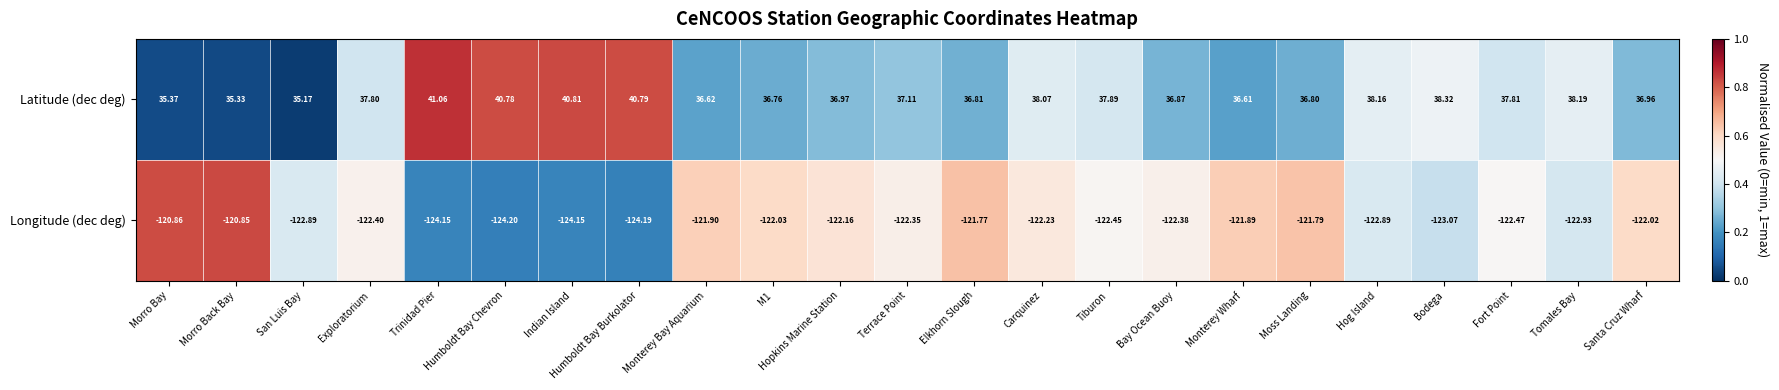

Which series has the largest range (max minus min)?

Latitude (dec deg)